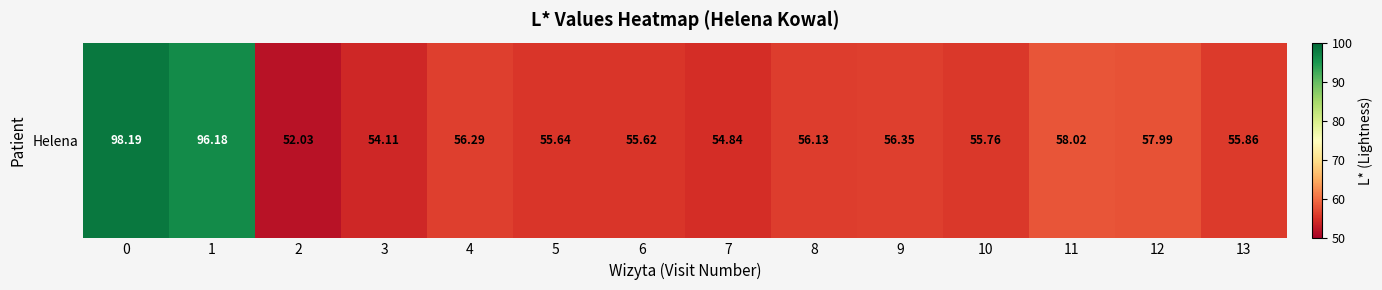

What is the average value?

61.6